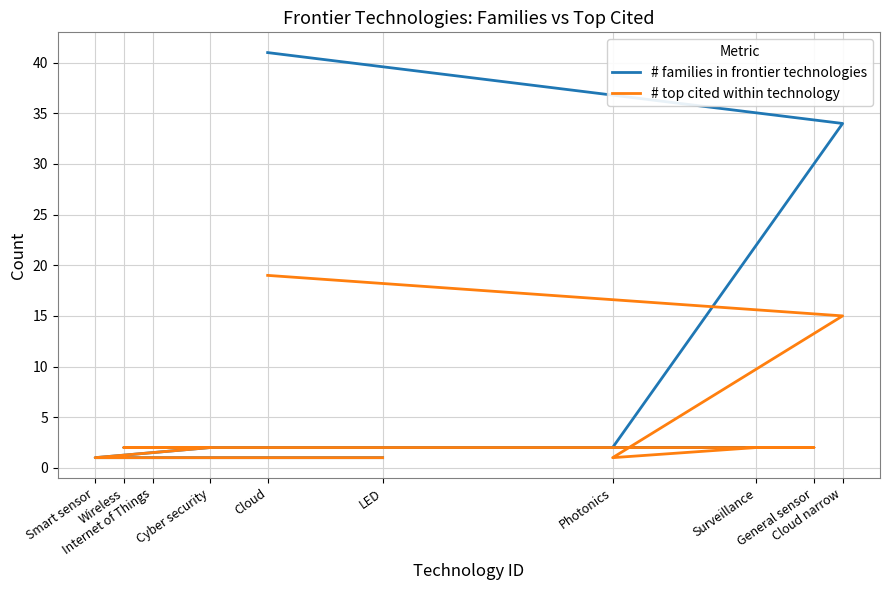

What is the average value of the # families in frontier technologies series?

9